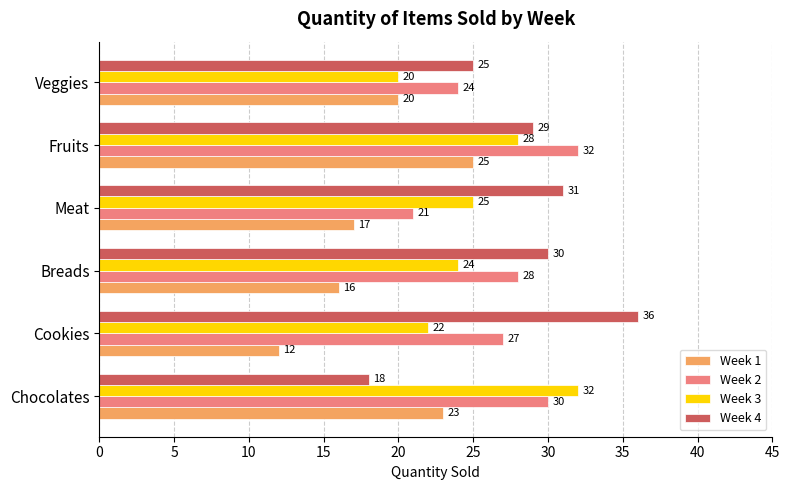

Rank the categories by Week 3 value from lowest to highest.

Veggies, Cookies, Breads, Meat, Fruits, Chocolates